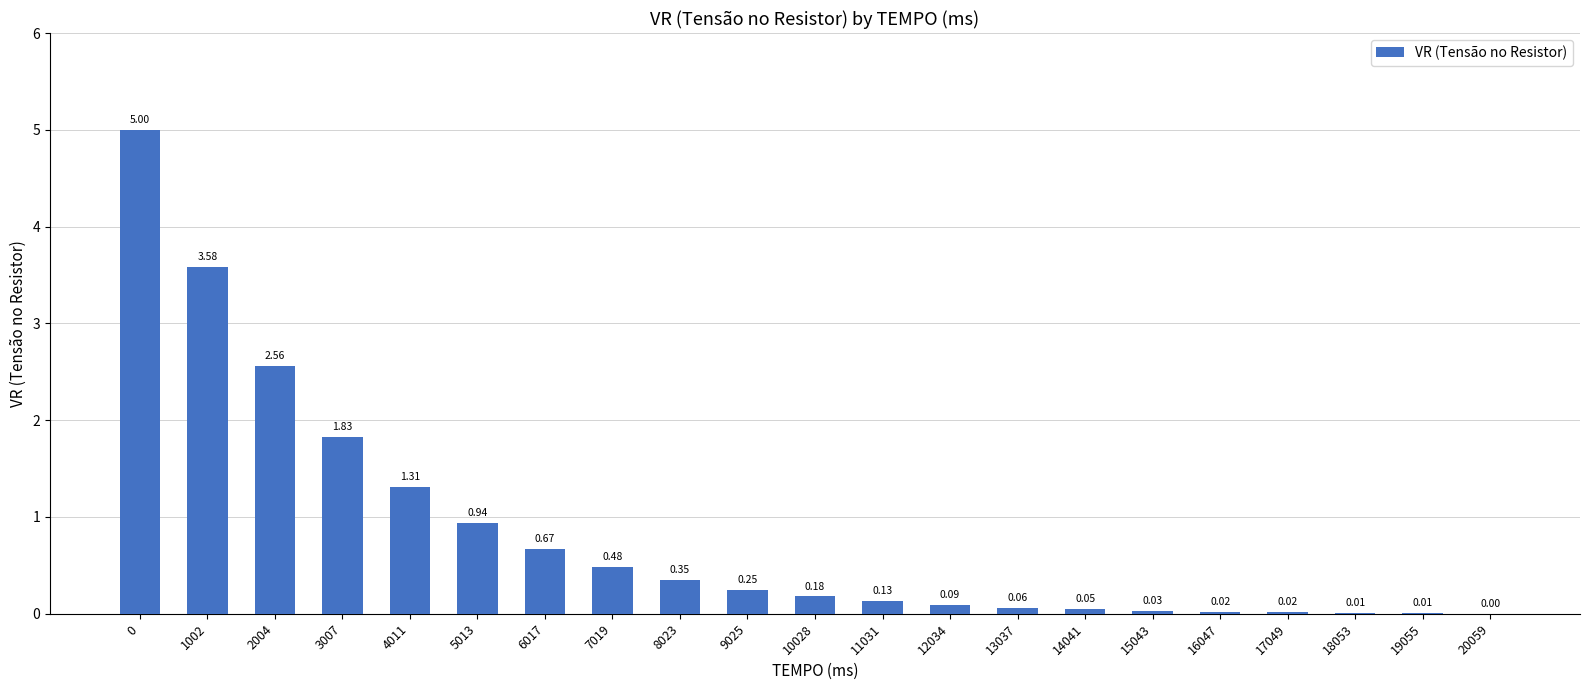

Count the number of categories in the chart.

21